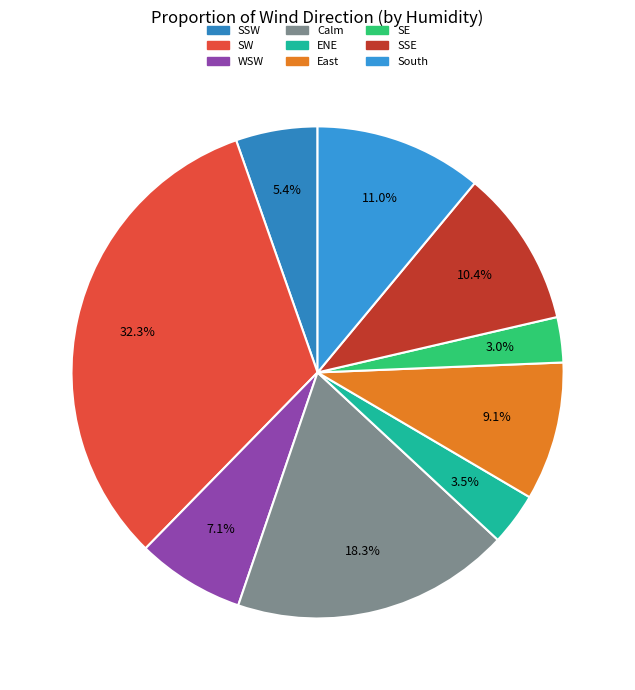

To the nearest percent, what percentage of the pie is South?

11%